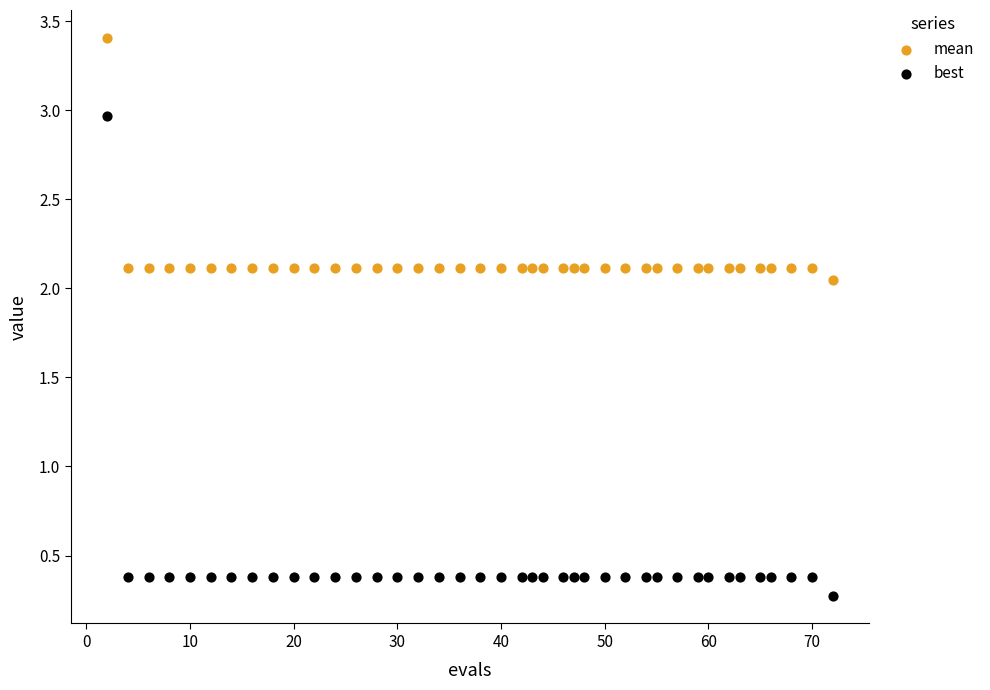

Across all data points, what is the range of X values (max minus min)?

70.0